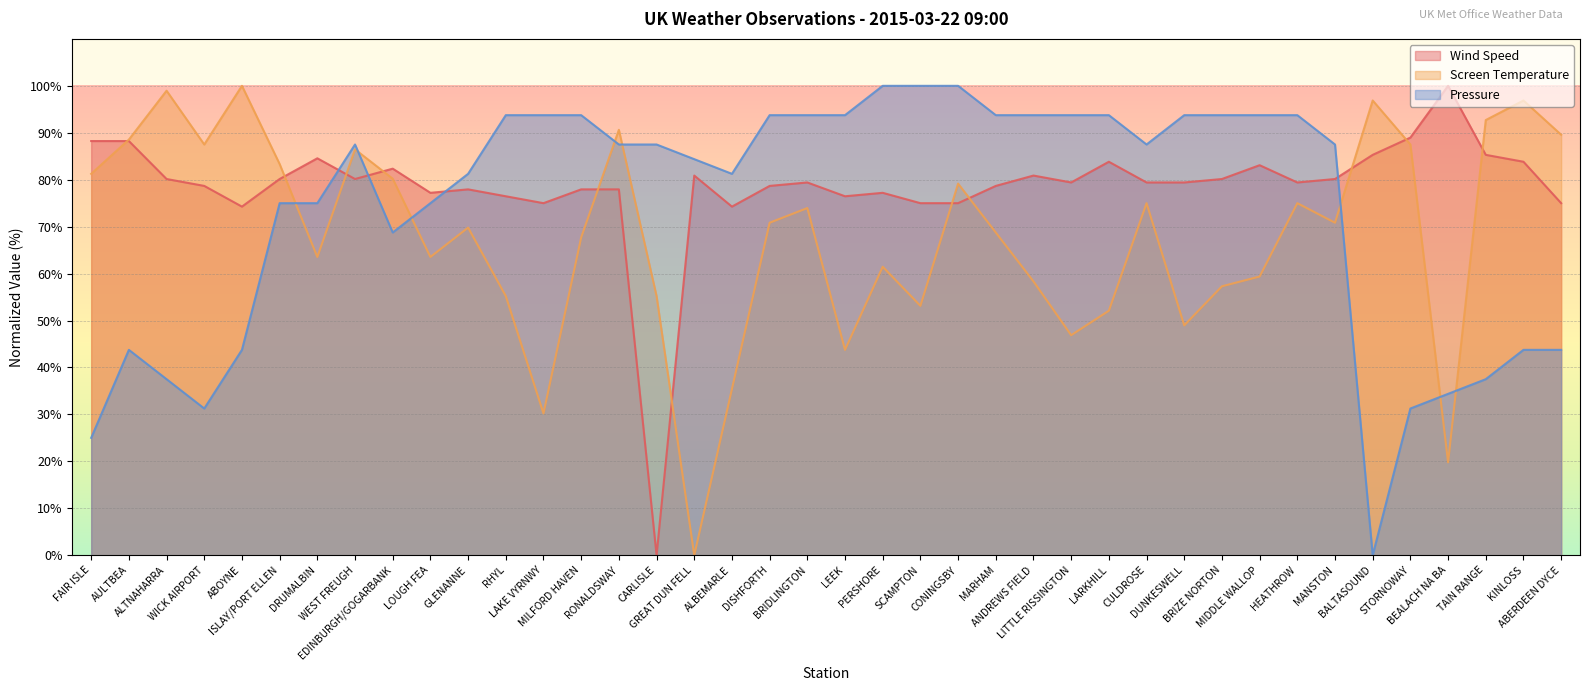

True or false: Screen Temperature and Wind Speed intersect in this chart.

True